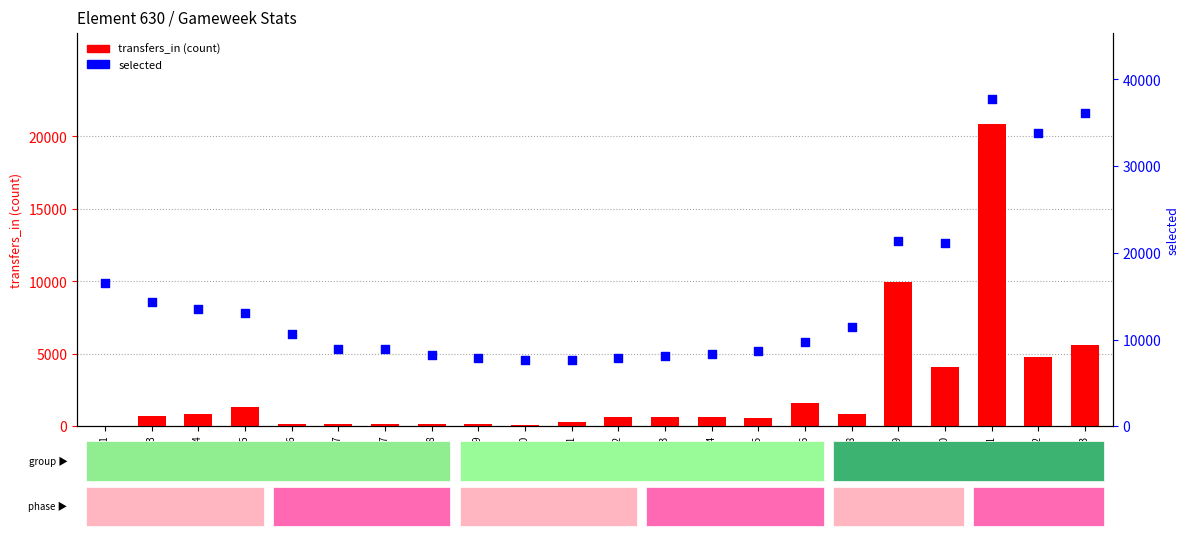

Is the value of transfers_in (count) at Round 4 greater than the value of selected at Round 1?

No